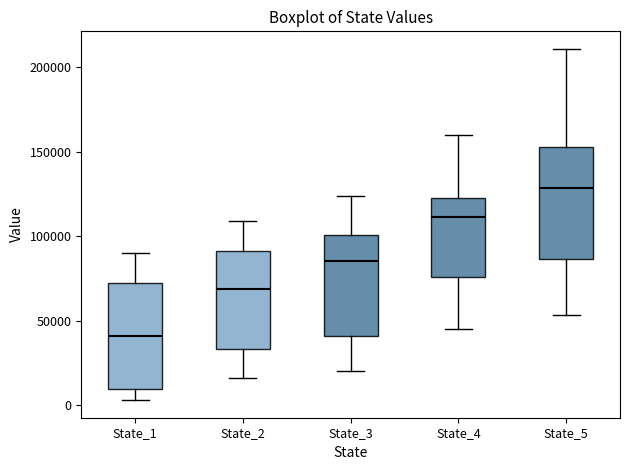

Reading left to right, read every box against the y-axis: the position of its median line, the range the box covers, and the ends of its whiskers. The values are not printed on the chart, so give them approximately, as read against the axis.

State_1: median 40000, box 10000 to 70000, whiskers 5000 to 90000
State_2: median 70000, box 35000 to 90000, whiskers 15000 to 110000
State_3: median 85000, box 40000 to 100000, whiskers 20000 to 125000
State_4: median 110000, box 75000 to 125000, whiskers 45000 to 160000
State_5: median 130000, box 85000 to 155000, whiskers 55000 to 210000